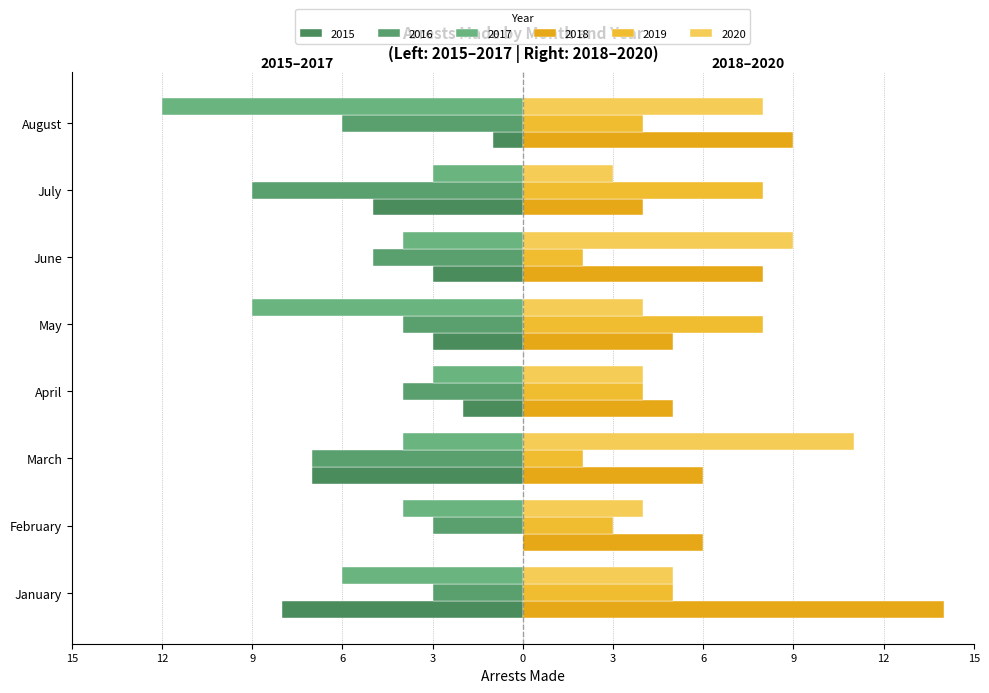

How many bars are there in total?

48